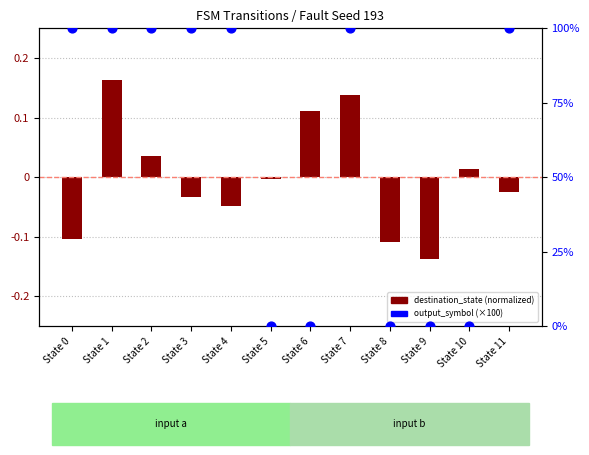

What are all the series names shown in the legend?

destination_state (normalized), output_symbol (×100)